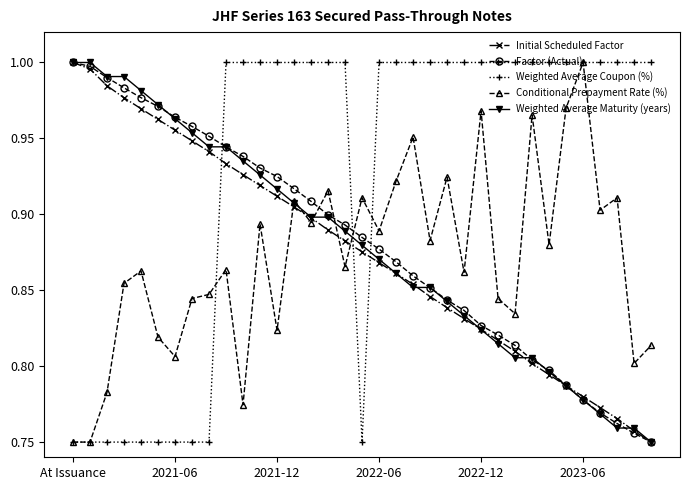

Which series ends up on top after the final intersection of Factor (Actual) and Conditional Prepayment Rate (%)?

Conditional Prepayment Rate (%)